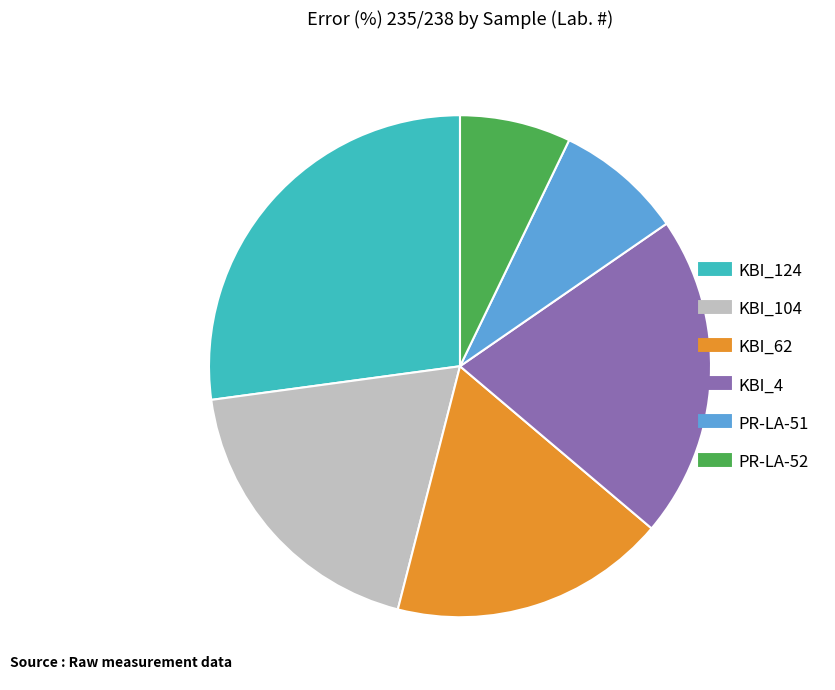

What is the largest slice in the pie chart?

KBI_124